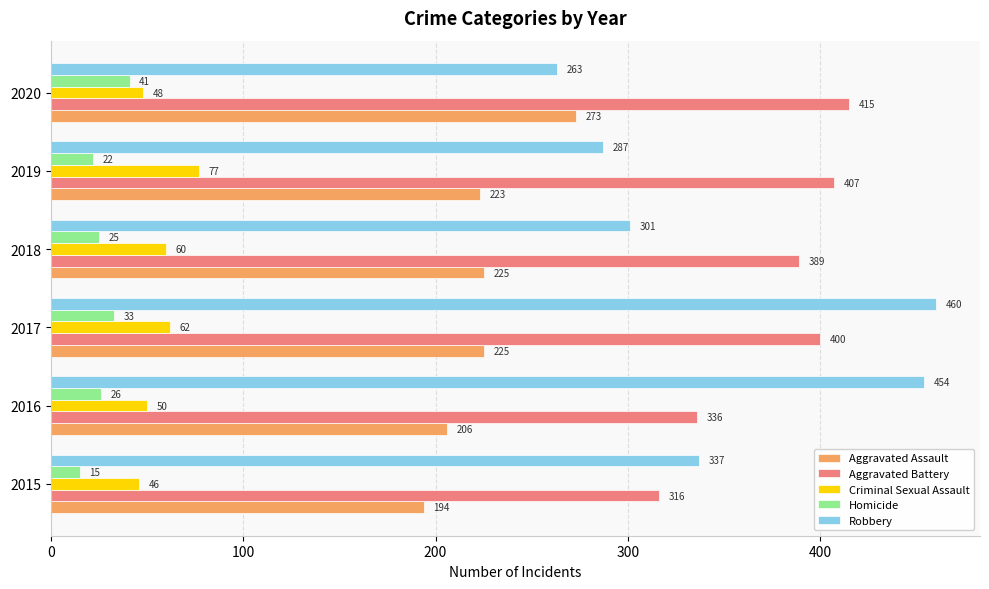

What is the average value of the Criminal Sexual Assault series?

57